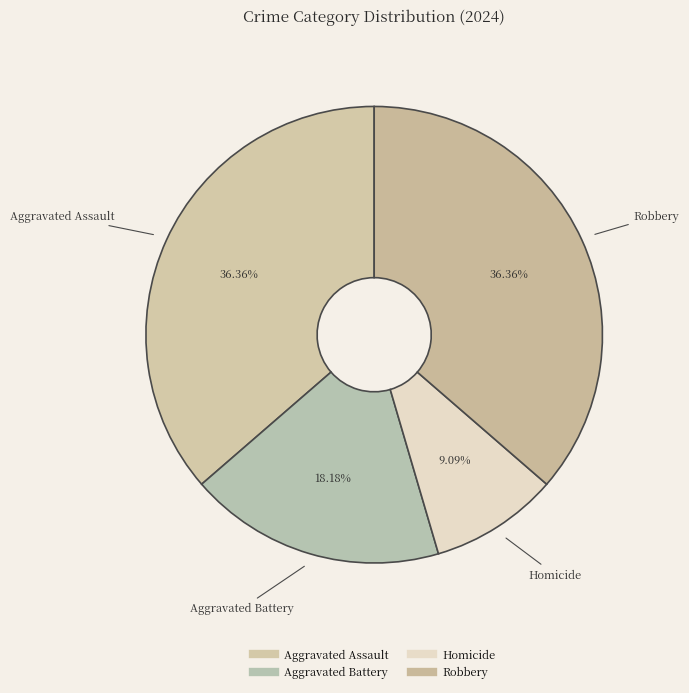

To the nearest percent, what portion does Robbery represent?

36%